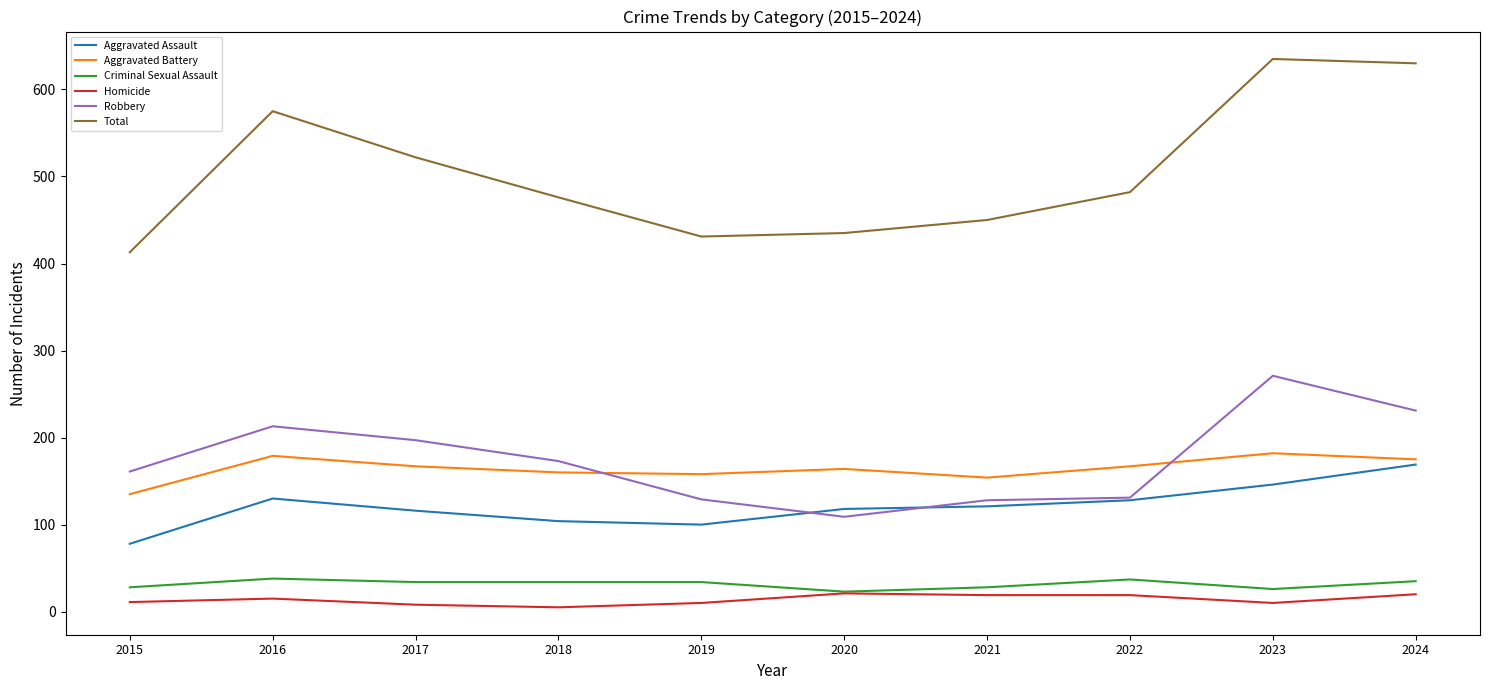

What is the maximum value shown in the chart?

635